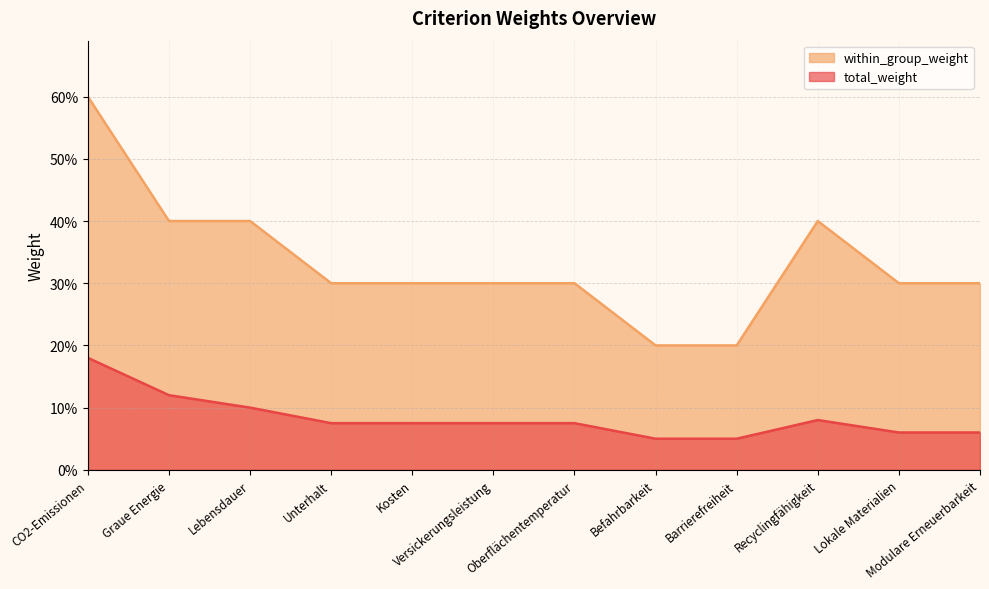

True or false: within_group_weight and total_weight cross at least once.

False